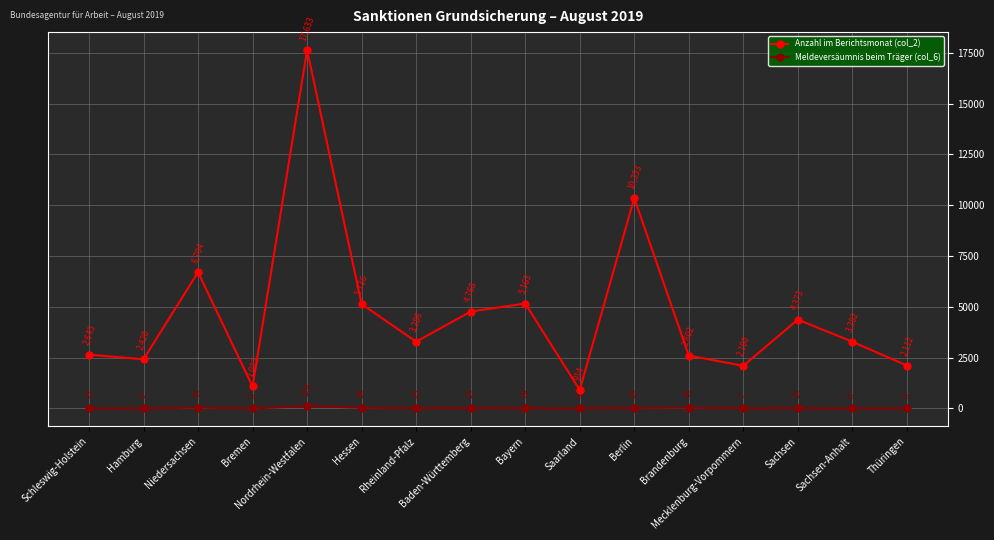

How many interior local peaks does the Meldeversäumnis beim Träger (col_6) series have?

5